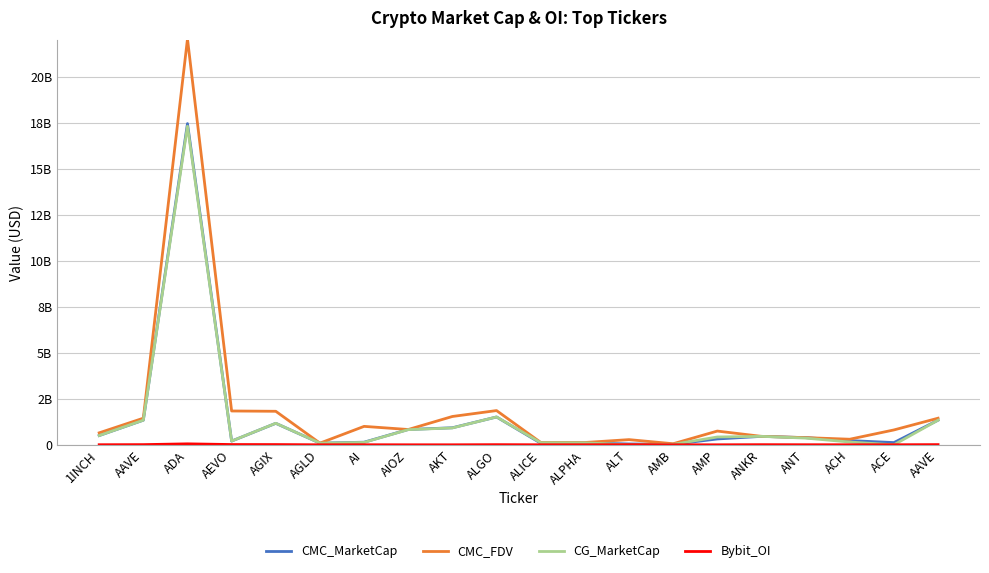

Does the chart display data point markers on the line(s)?

No